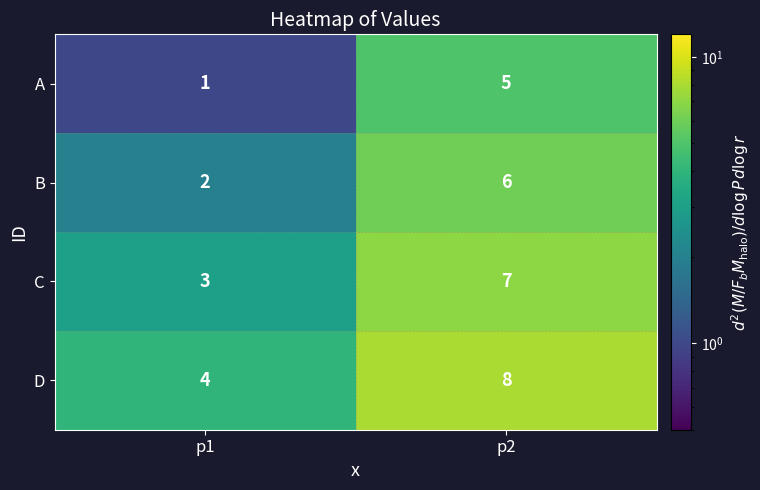

Is it true that A equals 8 at p2?

False